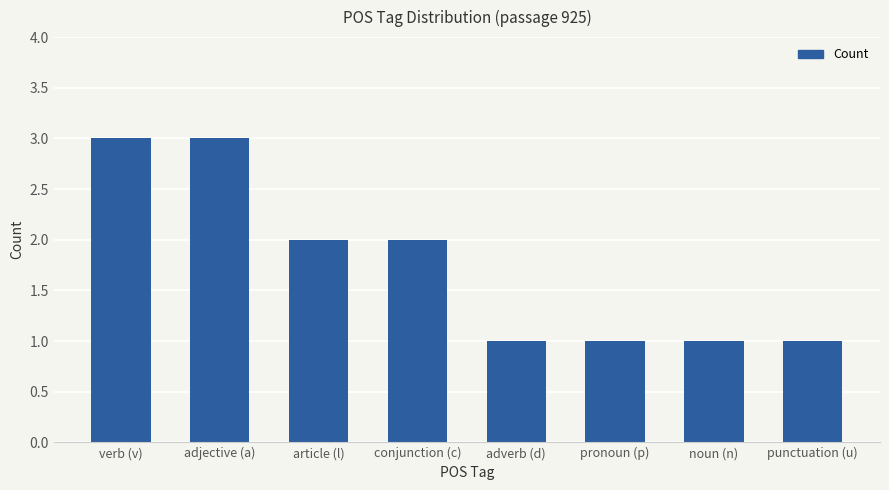

What value does the data have at verb (v)?

3